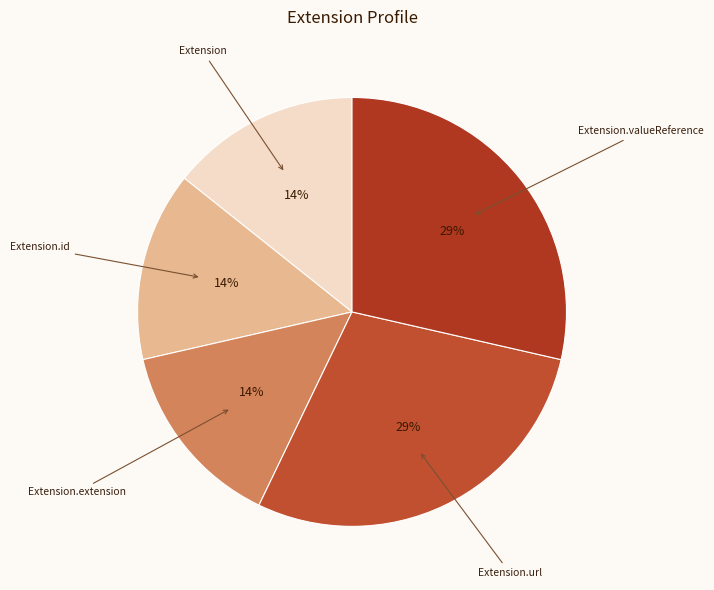

Combined, do Extension and Extension.url account for over 50%?

No